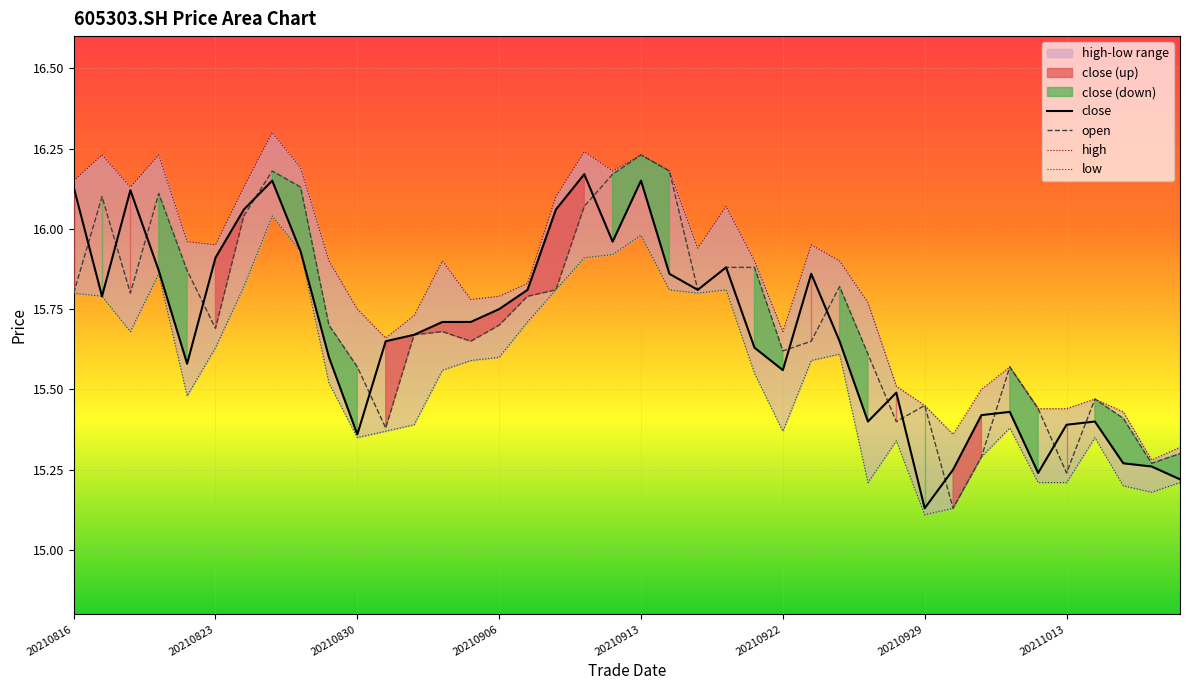

At which label does open reach its peak?

20210913